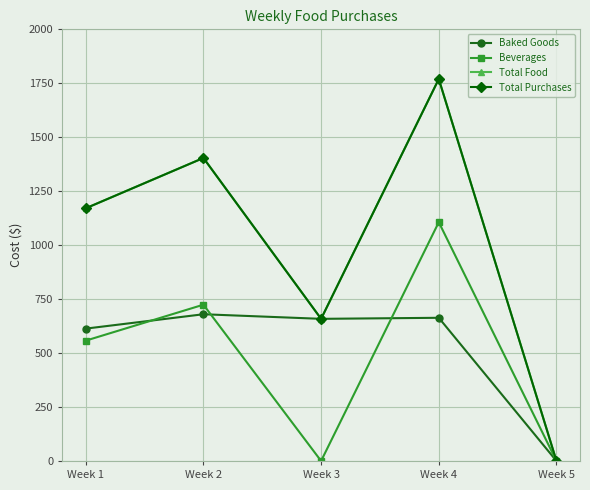

Reading left to right, what are all the values shown in this chart?

Baked Goods: Week 1=613.2	Week 2=679.9	Week 3=658.6	Week 4=663.4	Week 5=0.0
Beverages: Week 1=557.6	Week 2=724.1	Week 3=0.0	Week 4=1106.4	Week 5=0.0
Total Food: Week 1=1170.8	Week 2=1404.0	Week 3=658.6	Week 4=1769.8	Week 5=0.0
Total Purchases: Week 1=1170.8	Week 2=1404.0	Week 3=658.6	Week 4=1769.8	Week 5=0.0